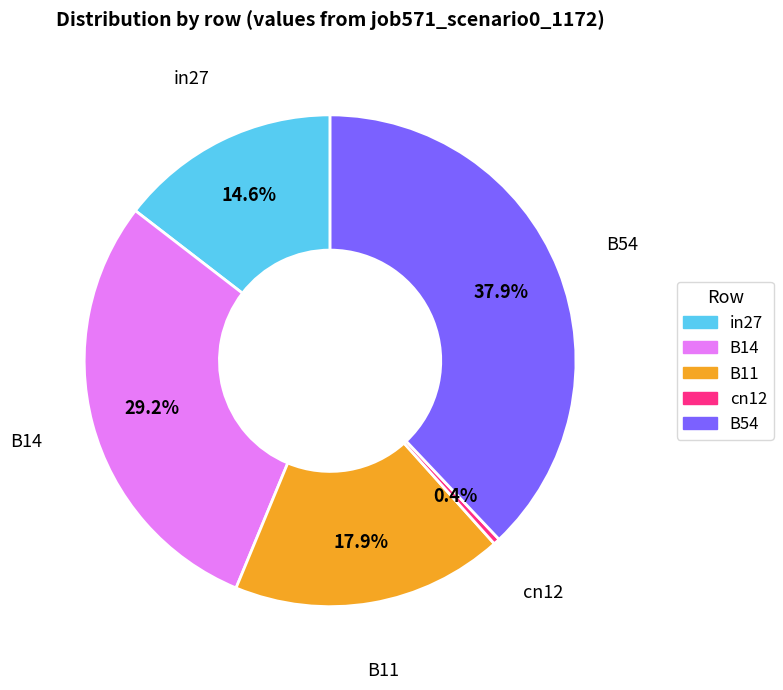

To the nearest percent, what portion does B54 represent?

38%